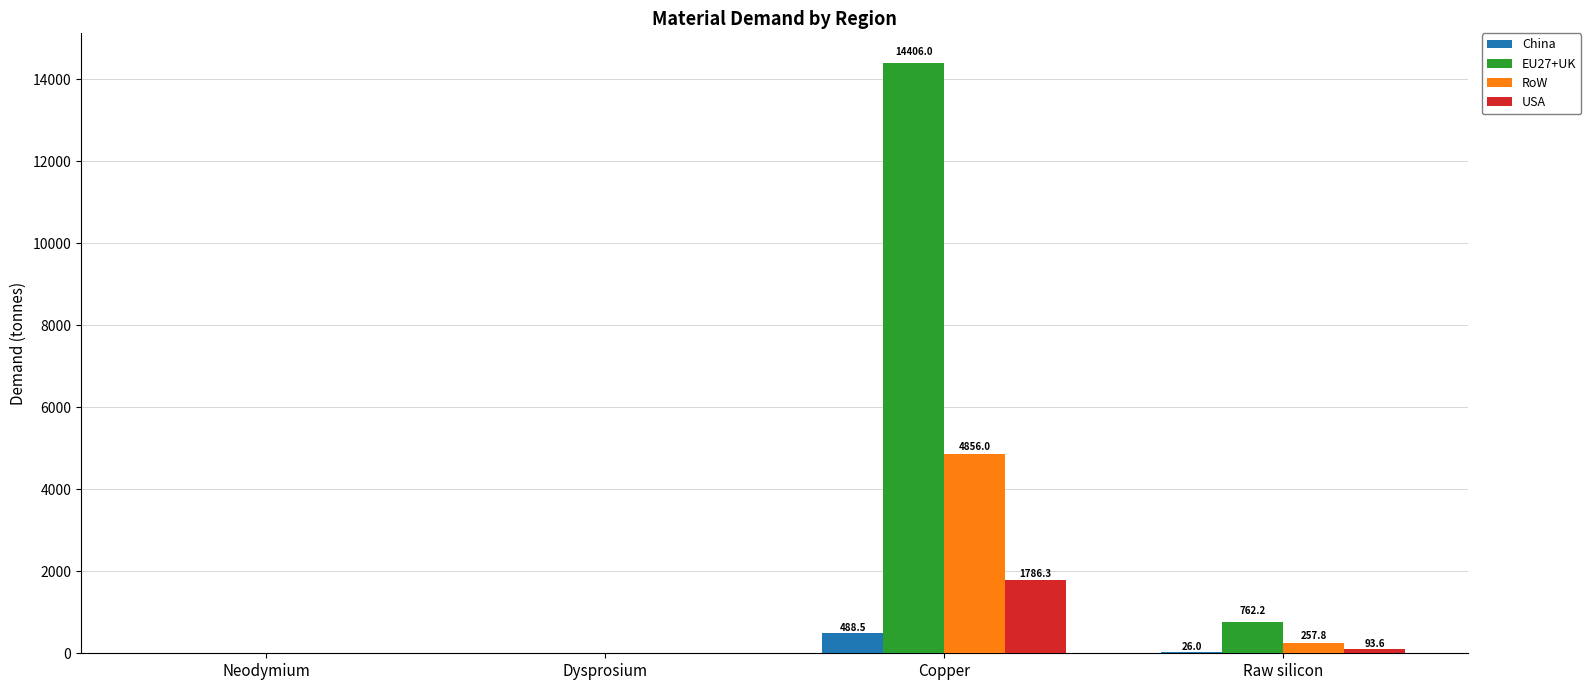

Which series has the largest total across all categories?

EU27+UK